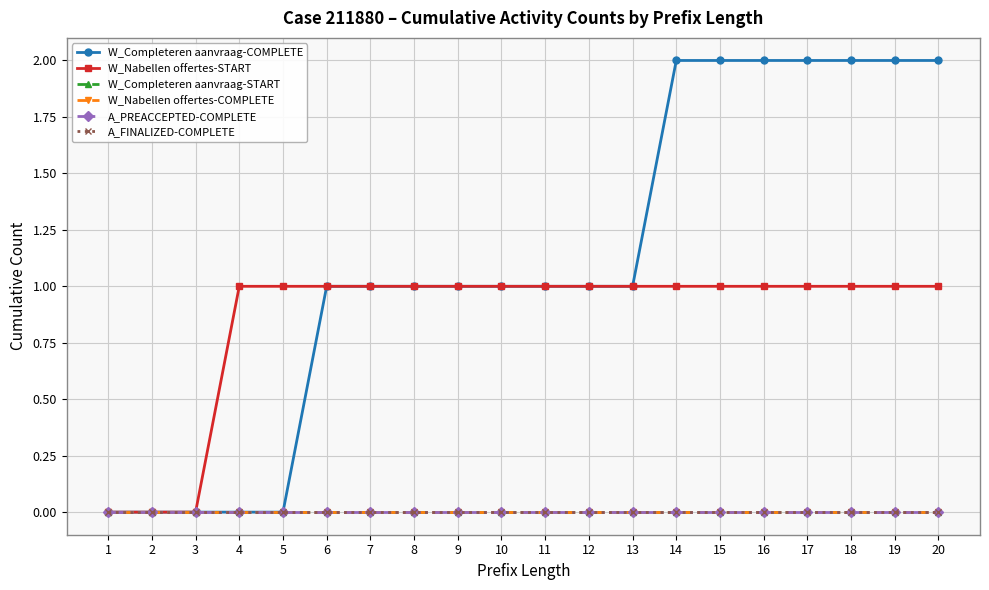

Is this an area chart (filled region under the line)?

No